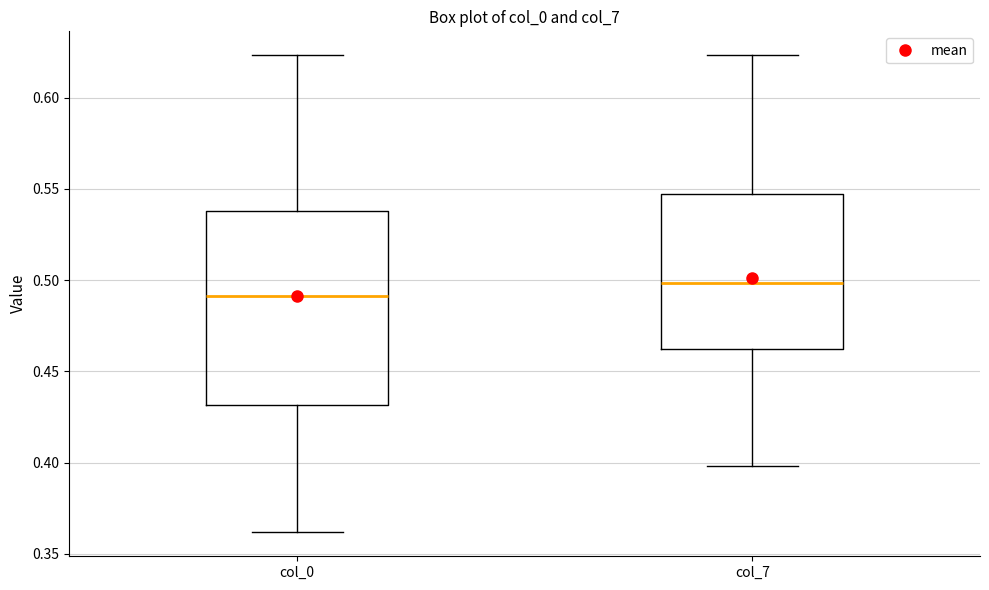

Comparing the boxes themselves (not the whiskers), which one is the tallest?

col_0